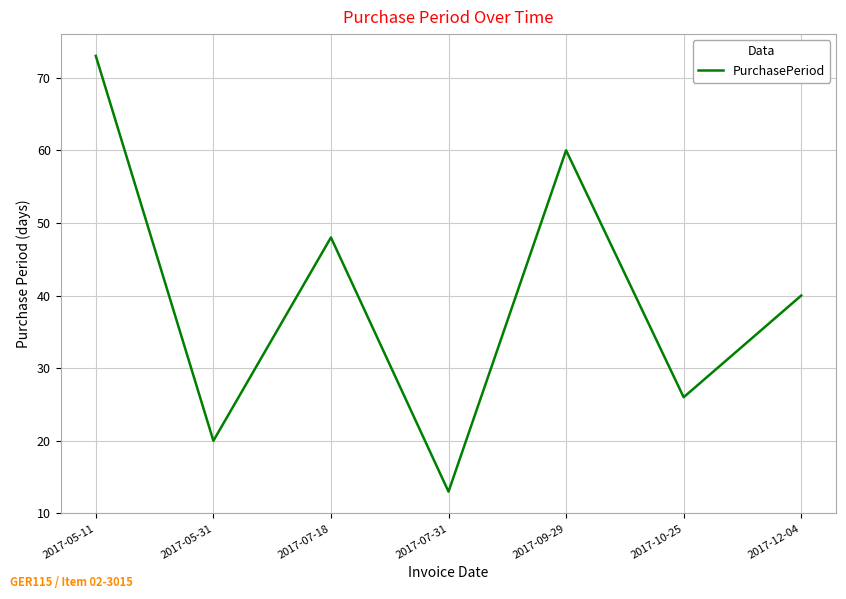

Rank the categories by value from lowest to highest.

2017-07-31, 2017-05-31, 2017-10-25, 2017-12-04, 2017-07-18, 2017-09-29, 2017-05-11